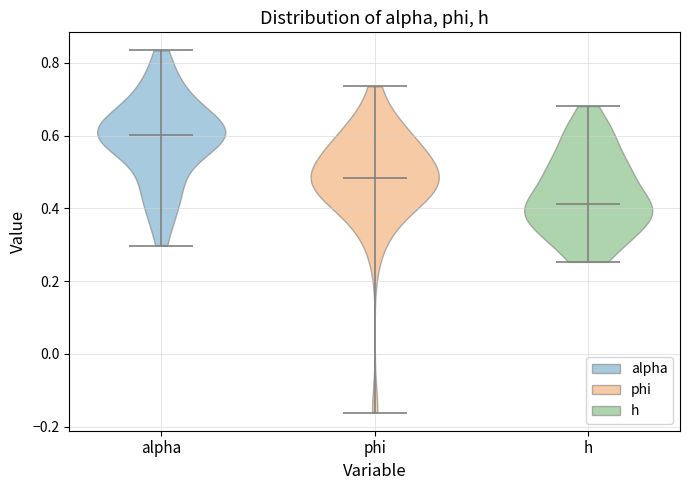

What is the highest point the violin for phi reaches on the y-axis? The values are not printed on the chart, so give them approximately, as read against the axis.

0.74